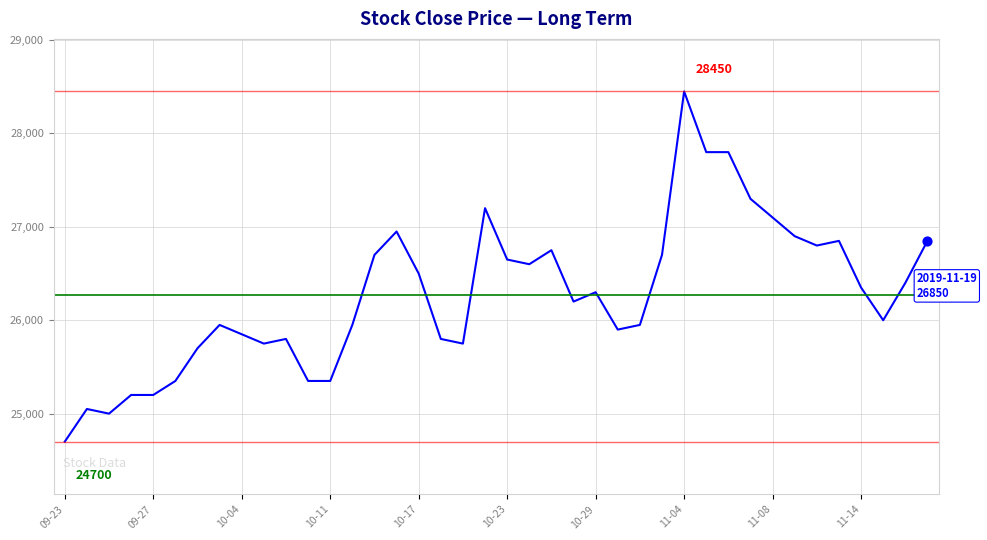

What is the minimum value shown in the chart?

24700